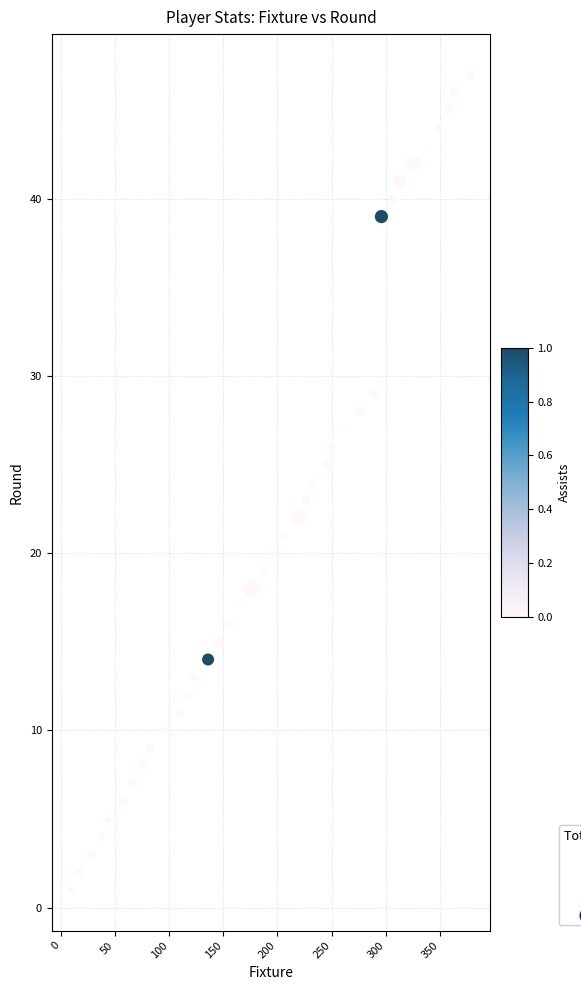

What is the range of Y values (max minus min)?

46